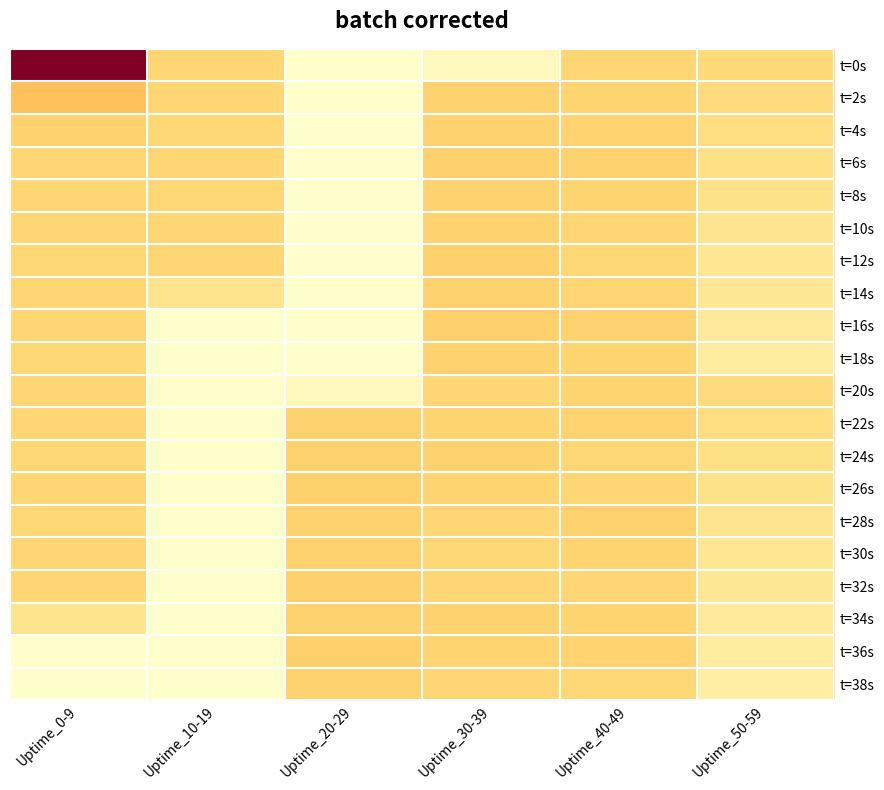

Reading right to left, transcribe all the data shown in this chart.

t=0s: Uptime_50-59=100.0	Uptime_40-49=105.0	Uptime_30-39=22.4	Uptime_20-29=4.8	Uptime_10-19=104.8	Uptime_0-9=400.0
t=2s: Uptime_50-59=95.0	Uptime_40-49=108.0	Uptime_30-39=111.2	Uptime_20-29=4.0	Uptime_10-19=104.8	Uptime_0-9=133.2
t=4s: Uptime_50-59=90.0	Uptime_40-49=110.0	Uptime_30-39=111.6	Uptime_20-29=4.4	Uptime_10-19=104.4	Uptime_0-9=110.8
t=6s: Uptime_50-59=85.0	Uptime_40-49=112.0	Uptime_30-39=113.2	Uptime_20-29=4.4	Uptime_10-19=105.2	Uptime_0-9=104.8
t=8s: Uptime_50-59=80.0	Uptime_40-49=109.0	Uptime_30-39=111.2	Uptime_20-29=4.8	Uptime_10-19=104.0	Uptime_0-9=105.6
t=10s: Uptime_50-59=75.0	Uptime_40-49=106.0	Uptime_30-39=110.8	Uptime_20-29=4.4	Uptime_10-19=104.8	Uptime_0-9=105.2
t=12s: Uptime_50-59=70.0	Uptime_40-49=104.0	Uptime_30-39=113.2	Uptime_20-29=4.0	Uptime_10-19=105.6	Uptime_0-9=104.4
t=14s: Uptime_50-59=65.0	Uptime_40-49=107.0	Uptime_30-39=111.2	Uptime_20-29=4.8	Uptime_10-19=76.4	Uptime_0-9=105.6
t=16s: Uptime_50-59=60.0	Uptime_40-49=111.0	Uptime_30-39=112.8	Uptime_20-29=4.4	Uptime_10-19=4.0	Uptime_0-9=104.8
t=18s: Uptime_50-59=55.0	Uptime_40-49=108.0	Uptime_30-39=112.0	Uptime_20-29=4.0	Uptime_10-19=4.8	Uptime_0-9=104.0
t=20s: Uptime_50-59=95.0	Uptime_40-49=109.0	Uptime_30-39=105.0	Uptime_20-29=22.4	Uptime_10-19=6.4	Uptime_0-9=104.8
t=22s: Uptime_50-59=90.0	Uptime_40-49=110.0	Uptime_30-39=108.0	Uptime_20-29=111.2	Uptime_10-19=4.0	Uptime_0-9=104.8
t=24s: Uptime_50-59=85.0	Uptime_40-49=104.0	Uptime_30-39=112.0	Uptime_20-29=111.6	Uptime_10-19=4.4	Uptime_0-9=104.4
t=26s: Uptime_50-59=80.0	Uptime_40-49=107.0	Uptime_30-39=109.0	Uptime_20-29=113.2	Uptime_10-19=4.4	Uptime_0-9=105.2
t=28s: Uptime_50-59=75.0	Uptime_40-49=111.0	Uptime_30-39=106.0	Uptime_20-29=111.2	Uptime_10-19=4.8	Uptime_0-9=104.0
t=30s: Uptime_50-59=70.0	Uptime_40-49=108.0	Uptime_30-39=104.0	Uptime_20-29=110.8	Uptime_10-19=4.4	Uptime_0-9=104.8
t=32s: Uptime_50-59=65.0	Uptime_40-49=105.0	Uptime_30-39=107.0	Uptime_20-29=113.2	Uptime_10-19=4.0	Uptime_0-9=105.6
t=34s: Uptime_50-59=60.0	Uptime_40-49=109.0	Uptime_30-39=111.0	Uptime_20-29=111.2	Uptime_10-19=4.8	Uptime_0-9=76.4
t=36s: Uptime_50-59=55.0	Uptime_40-49=110.0	Uptime_30-39=108.0	Uptime_20-29=112.8	Uptime_10-19=4.4	Uptime_0-9=4.0
t=38s: Uptime_50-59=50.0	Uptime_40-49=104.0	Uptime_30-39=105.0	Uptime_20-29=112.0	Uptime_10-19=4.0	Uptime_0-9=4.8